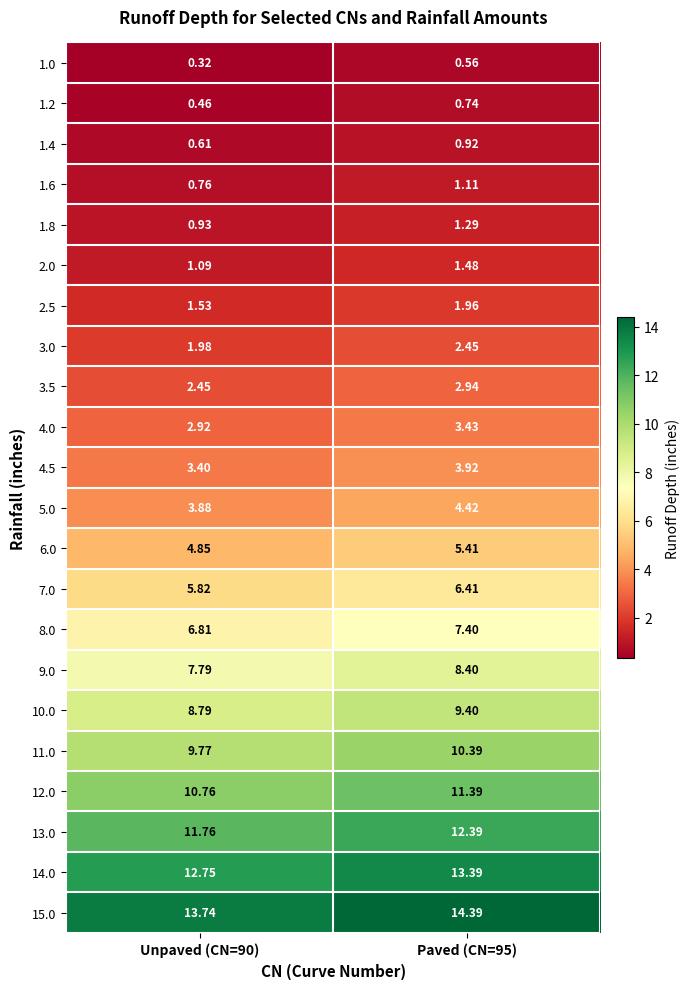

Is the value of 11.0 at Paved (CN=95) greater than the value of 12.0 at Unpaved (CN=90)?

No